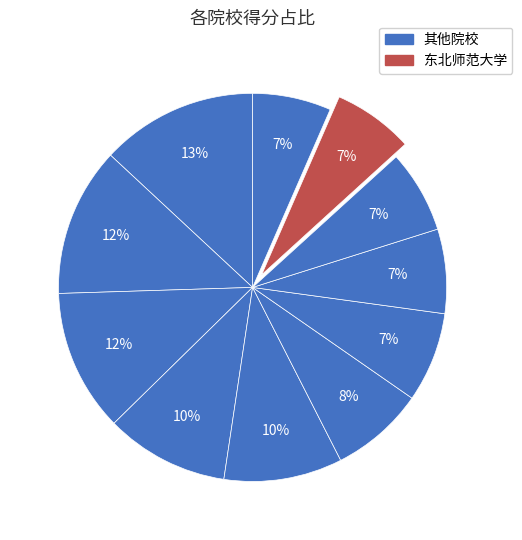

How many slices are in this pie chart?

11